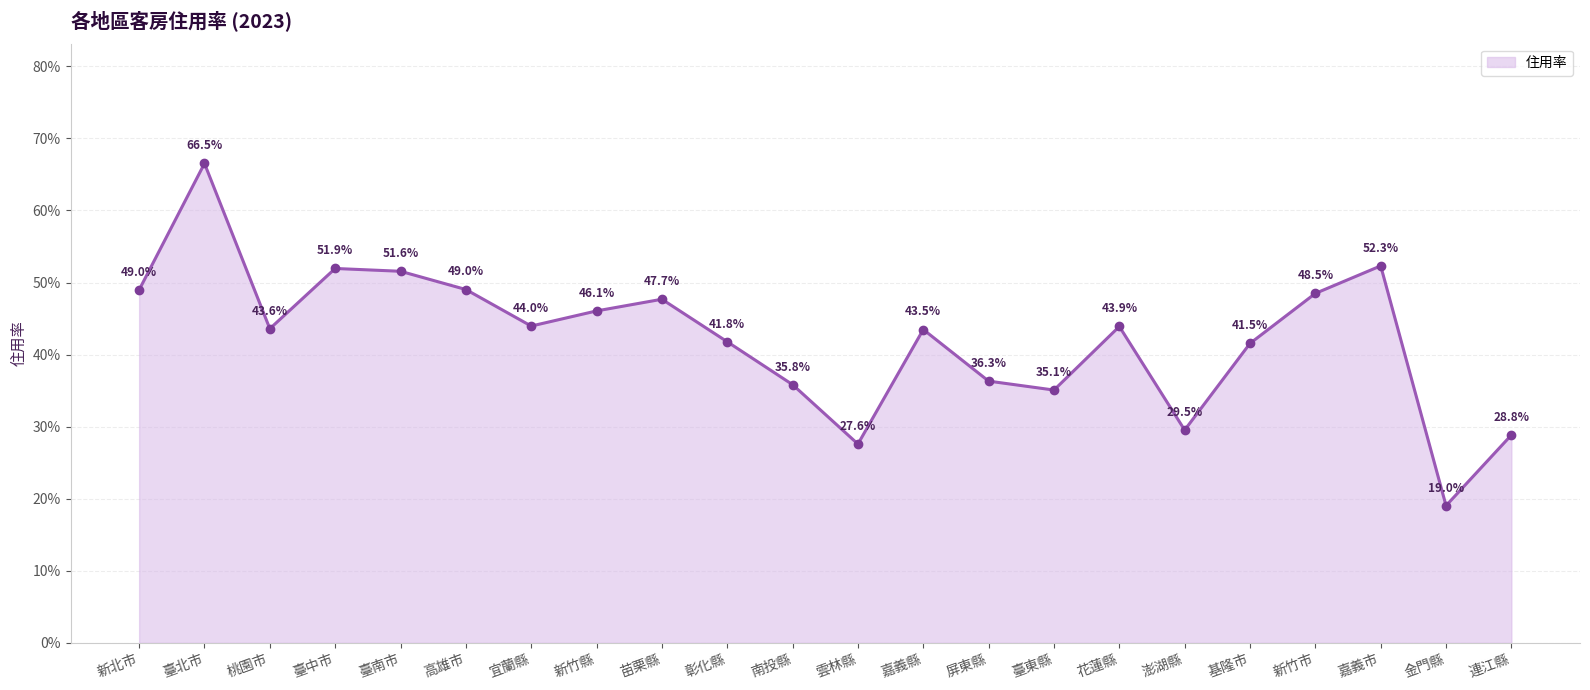

What is the smallest value displayed?

0.2